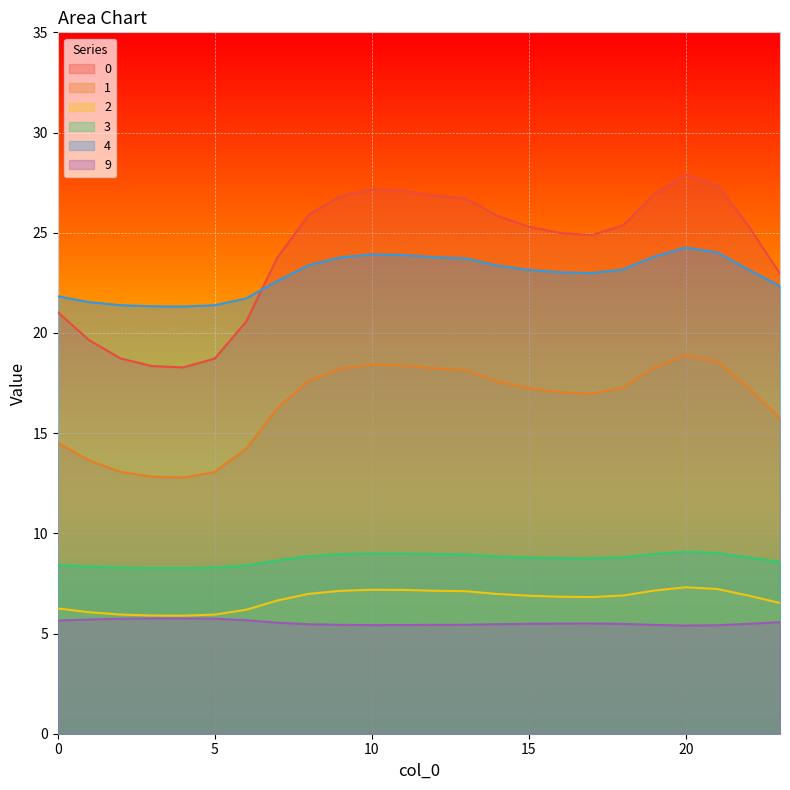

Read the 0 value at 3.

18.3